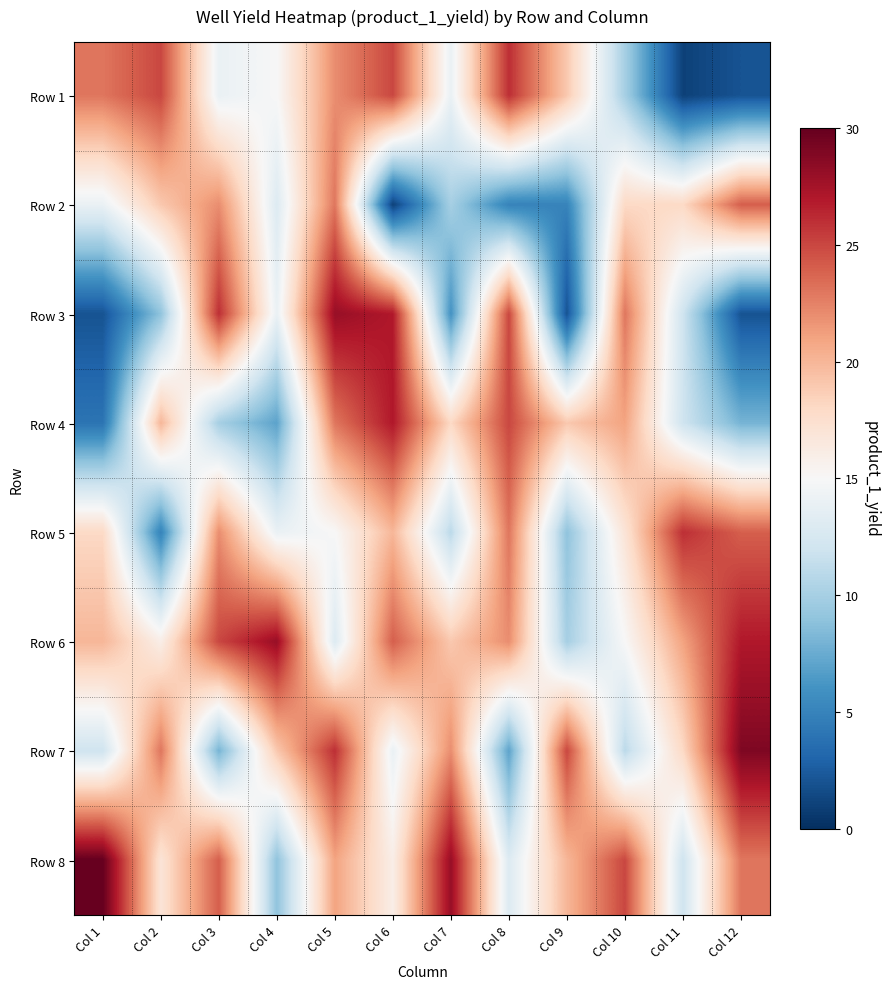

Reading left to right, extract all data points from this chart.

Row 1: Col 1=23	Col 2=25	Col 3=14	Col 4=15	Col 5=22	Col 6=25	Col 7=14	Col 8=26	Col 9=19	Col 10=10	Col 11=1	Col 12=2
Row 2: Col 1=14	Col 2=19	Col 3=22	Col 4=13	Col 5=23	Col 6=1	Col 7=10	Col 8=5	Col 9=5	Col 10=18	Col 11=18	Col 12=24
Row 3: Col 1=2	Col 2=9	Col 3=26	Col 4=14	Col 5=28	Col 6=27	Col 7=6	Col 8=25	Col 9=2	Col 10=23	Col 11=12	Col 12=2
Row 4: Col 1=4	Col 2=20	Col 3=10	Col 4=7	Col 5=23	Col 6=27	Col 7=18	Col 8=25	Col 9=19	Col 10=21	Col 11=12	Col 12=8
Row 5: Col 1=18	Col 2=5	Col 3=22	Col 4=14	Col 5=15	Col 6=20	Col 7=11	Col 8=23	Col 9=9	Col 10=17	Col 11=26	Col 12=24
Row 6: Col 1=20	Col 2=16	Col 3=25	Col 4=28	Col 5=13	Col 6=24	Col 7=19	Col 8=22	Col 9=10	Col 10=15	Col 11=21	Col 12=27
Row 7: Col 1=12	Col 2=23	Col 3=8	Col 4=19	Col 5=26	Col 6=14	Col 7=22	Col 8=7	Col 9=25	Col 10=11	Col 11=18	Col 12=29
Row 8: Col 1=30	Col 2=17	Col 3=24	Col 4=9	Col 5=21	Col 6=16	Col 7=28	Col 8=13	Col 9=20	Col 10=25	Col 11=12	Col 12=23